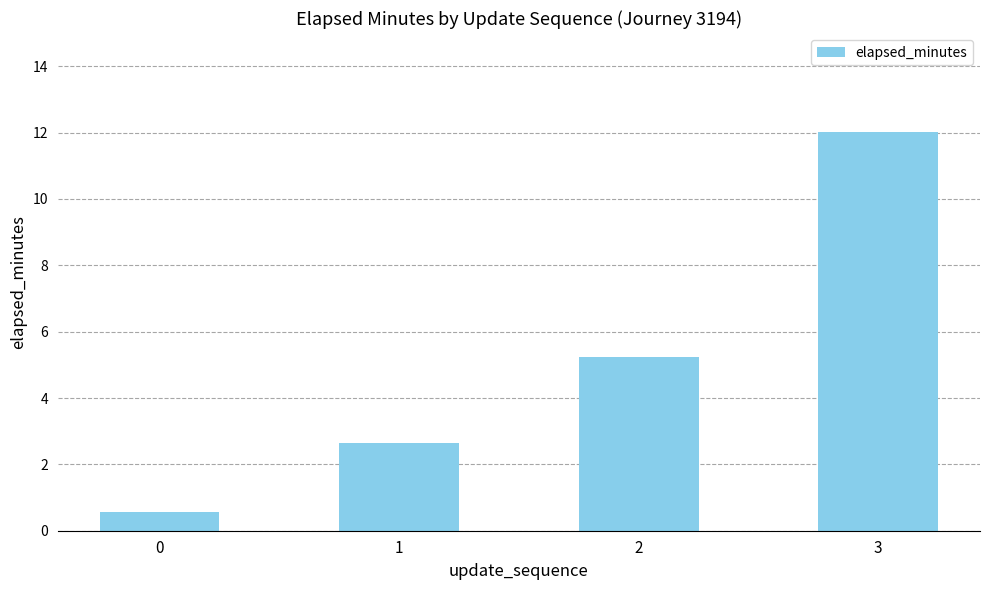

Rank the categories by value from lowest to highest.

0, 1, 2, 3